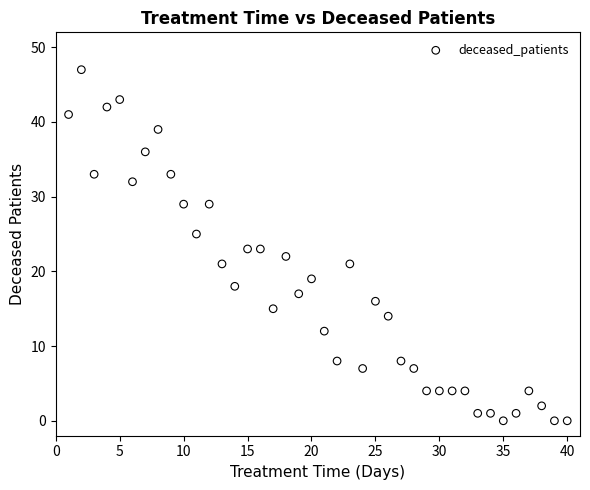

What is the range of X values (max minus min)?

39